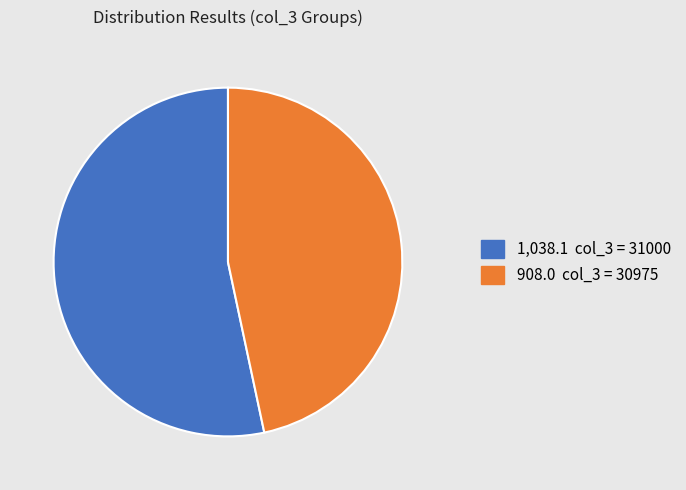

How many segments does this pie chart have?

2